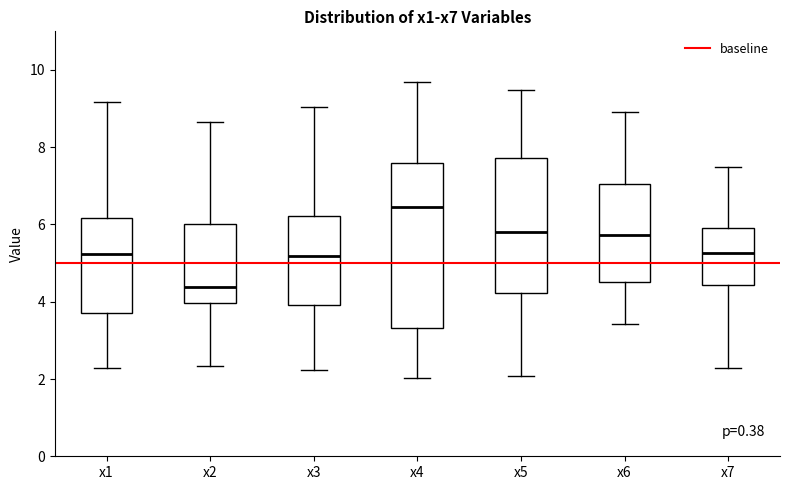

Reading left to right, transcribe this box plot: for each box, give where its median line is, the range the box spans, and where its two whiskers end, as read against the y-axis. The values are not printed on the chart, so give them approximately, as read against the axis.

x1: median 5.2, box 3.8 to 6.2, whiskers 2.2 to 9.2
x2: median 4.4, box 4.0 to 6.0, whiskers 2.4 to 8.6
x3: median 5.2, box 4.0 to 6.2, whiskers 2.2 to 9.0
x4: median 6.4, box 3.4 to 7.6, whiskers 2.0 to 9.6
x5: median 5.8, box 4.2 to 7.8, whiskers 2.0 to 9.4
x6: median 5.8, box 4.6 to 7.0, whiskers 3.4 to 9.0
x7: median 5.2, box 4.4 to 6.0, whiskers 2.2 to 7.4